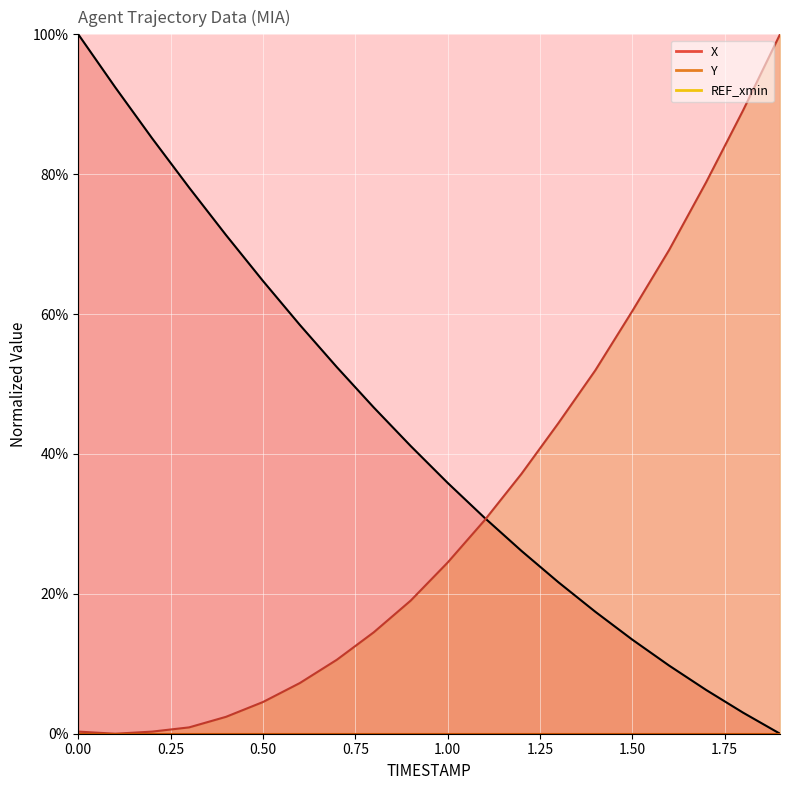

True or false: X has more than 0 interior local peaks.

False